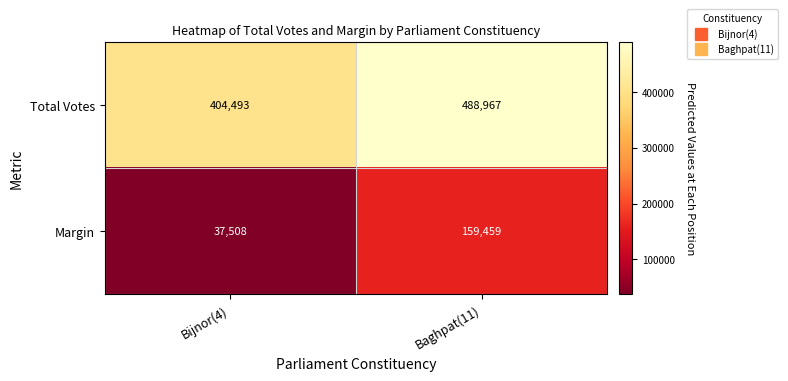

At which label does Total Votes reach its peak?

Baghpat(11)